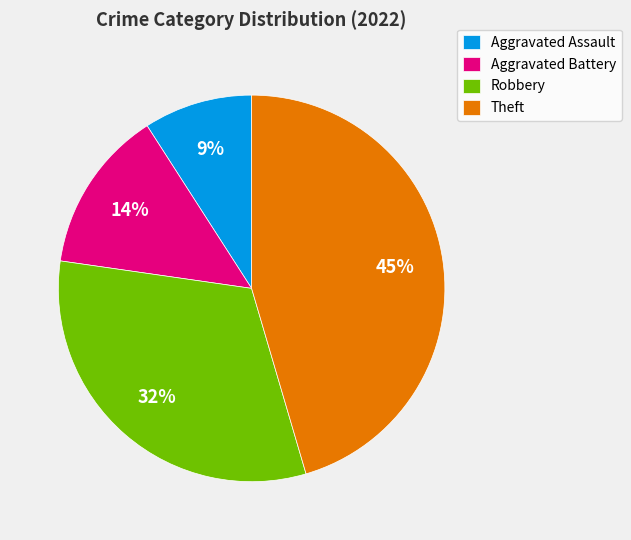

Is there any slice that represents more than half of the pie?

No